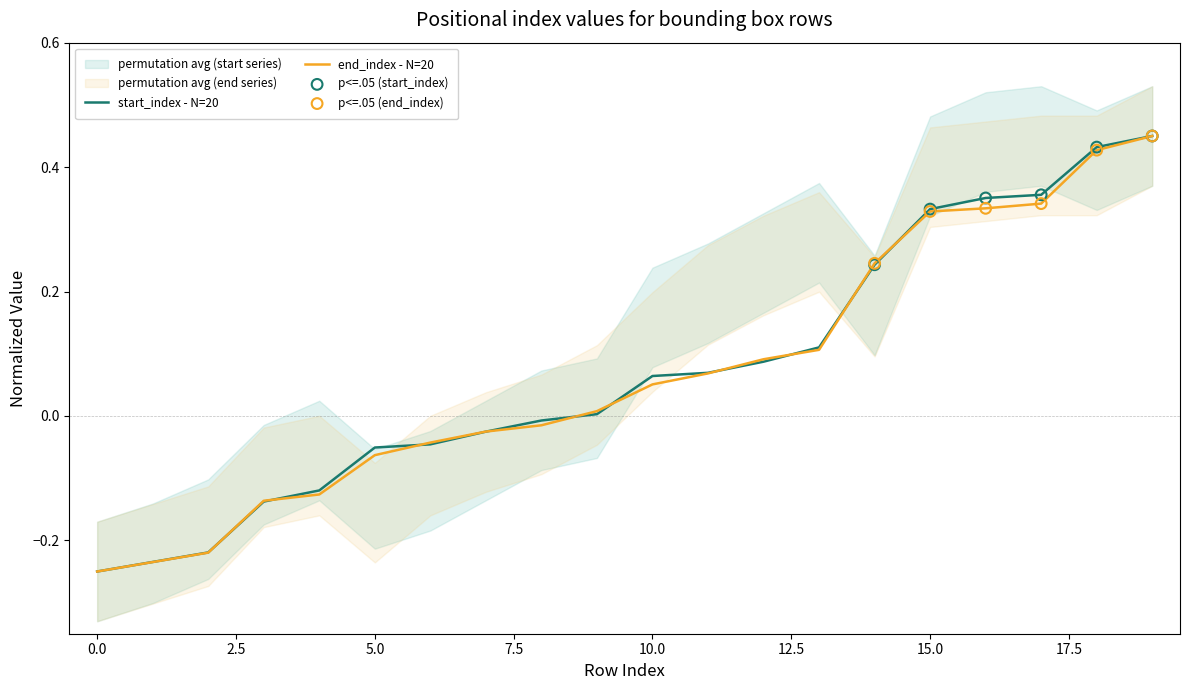

Which series reaches the maximum Y coordinate?

start_index